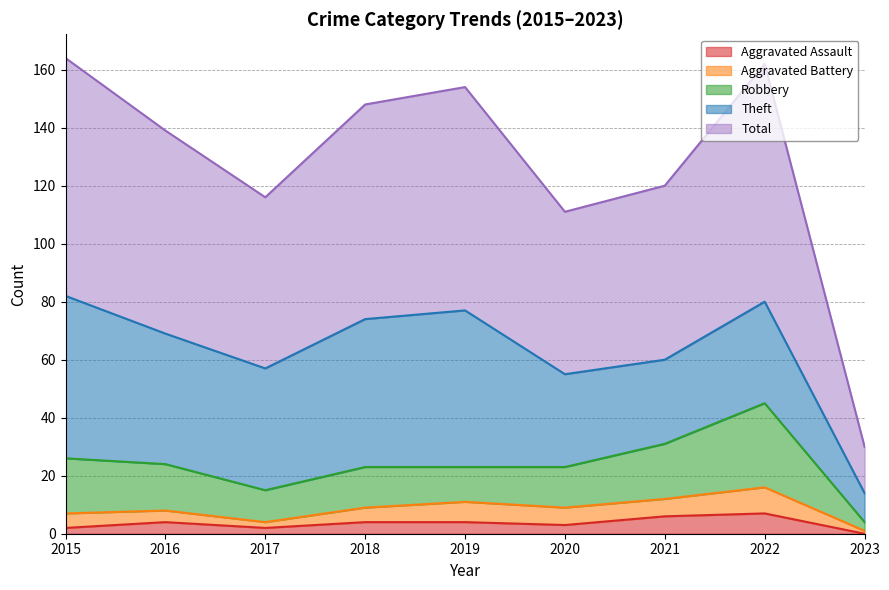

True or false: Aggravated Battery and Theft intersect in this chart.

False